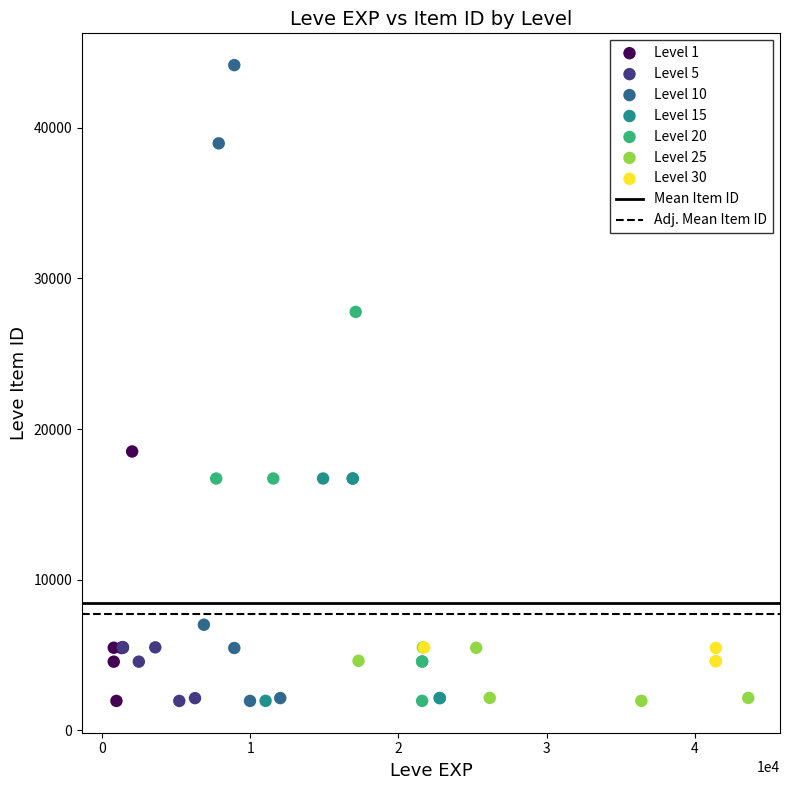

Which series reaches the maximum Y coordinate?

Level 10